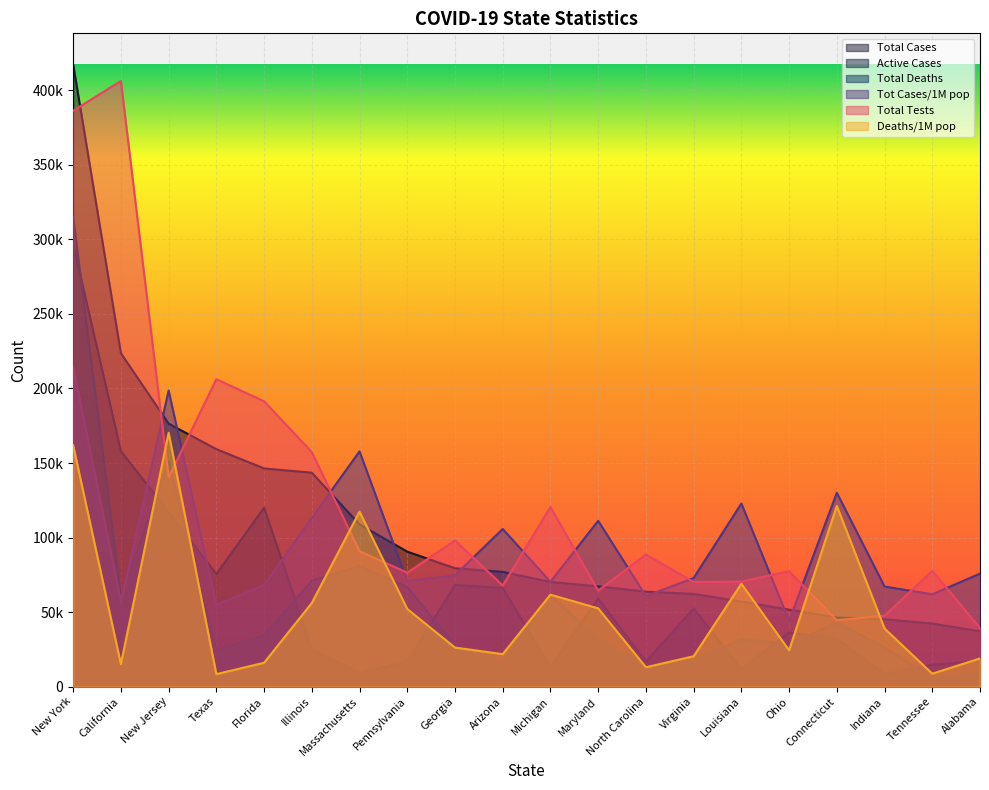

The value of Total Deaths at Ohio is 28500.0. True or false?

True